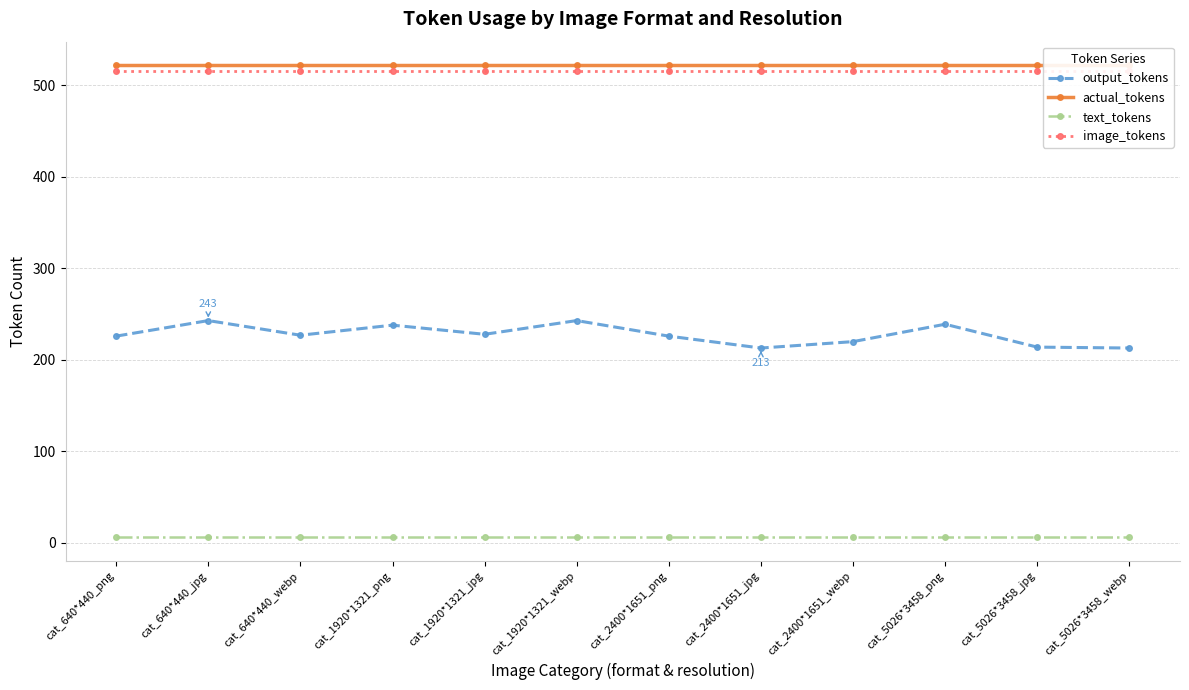

What is the sum of the text_tokens values at cat_2400*1651_png and cat_1920*1321_jpg?

12